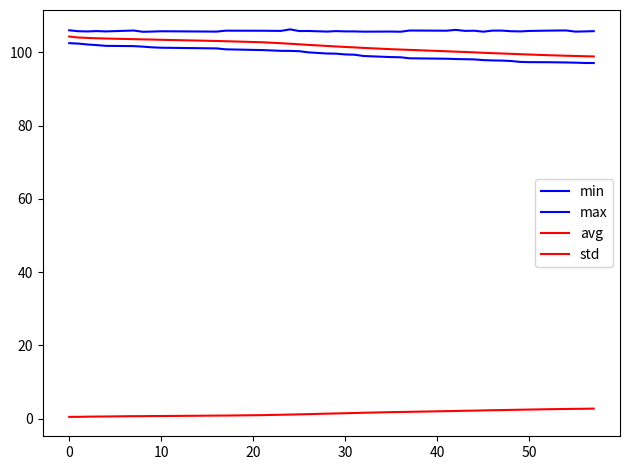

Reading left to right, extract all data points from this chart.

min: 102.5	102.4	102.2	102.0	101.8	101.7	101.6	101.4	101.3	101.1	100.9	100.6	100.4	100.4	100.3	100.0	99.7	99.7	99.5	99.4	99.0	98.7	98.7	98.4	98.3	98.2	98.1	98.1	97.9	97.8	97.8	97.7	97.4	97.4	97.3	97.3	97.2	97.1	97.1
max: 106.0	105.8	105.7	105.8	105.7	106.0	105.6	105.7	105.8	105.7	105.9	105.9	105.9	106.3	105.8	105.9	105.7	105.8	105.7	105.7	105.7	105.7	105.7	106.0	105.9	106.2	105.9	105.9	105.7	106.0	106.0	105.8	105.7	105.9	106.0	106.0	105.7	105.7	105.8
avg: 104.3	104.1	104.0	103.9	103.8	103.6	103.6	103.5	103.5	103.1	103.1	102.8	102.5	102.4	102.2	102.1	101.8	101.6	101.5	101.4	101.2	100.9	100.8	100.7	100.3	100.2	100.1	100.0	99.9	99.8	99.7	99.6	99.5	99.4	99.2	99.1	99.0	99.0	98.9
std: 0.5	0.5	0.5	0.6	0.6	0.7	0.7	0.7	0.7	0.8	0.9	1.0	1.1	1.1	1.2	1.2	1.4	1.4	1.5	1.5	1.6	1.8	1.8	1.9	2.1	2.1	2.2	2.2	2.3	2.3	2.3	2.4	2.4	2.5	2.6	2.6	2.7	2.7	2.7